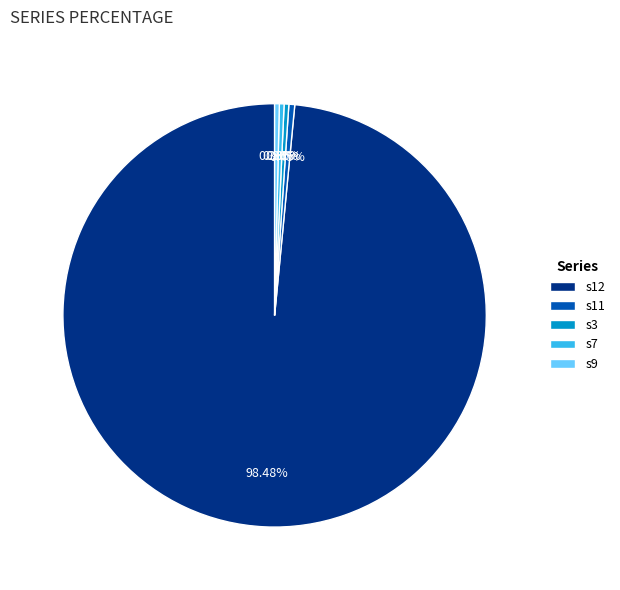

To the nearest percent, what is the average slice percentage?

20%